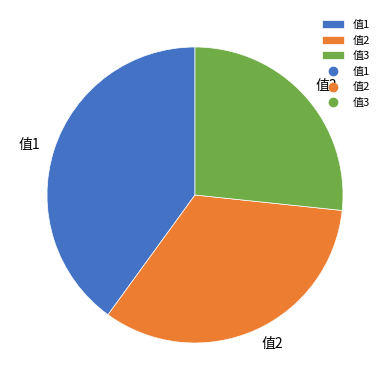

Approximately how many times larger is the value at 值1 compared to 值2?

1.2